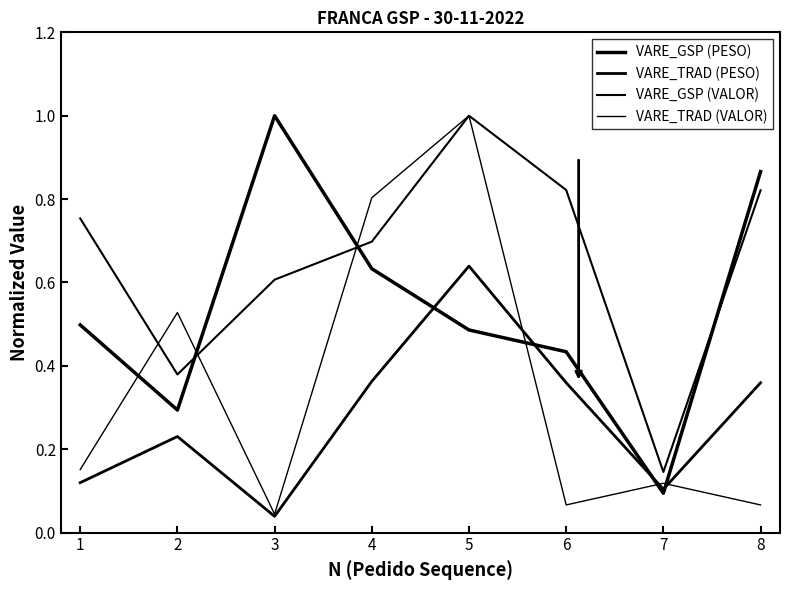

What is the value of the VARE_TRAD (VALOR) point at the 5th from the left?

1.0